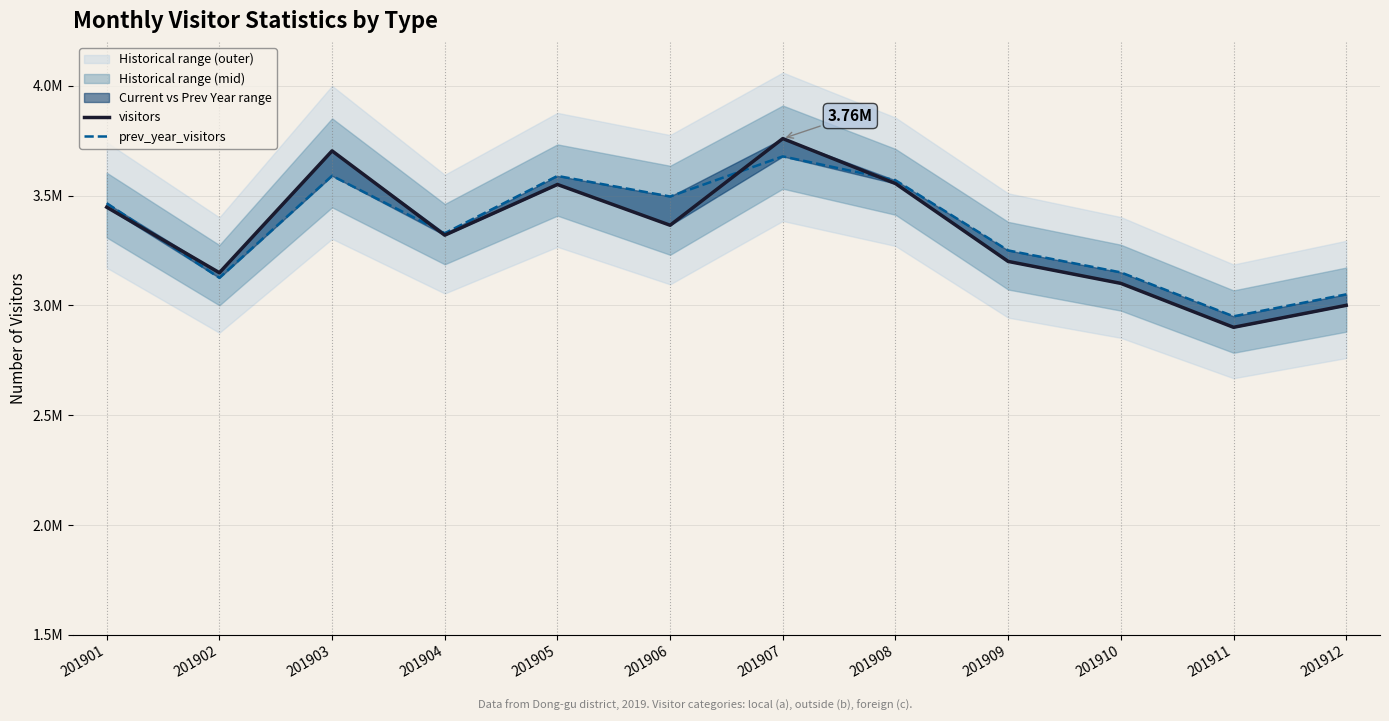

Rank the categories by prev_year_visitors value from highest to lowest.

201907, 201903, 201905, 201908, 201906, 201901, 201904, 201909, 201910, 201902, 201912, 201911